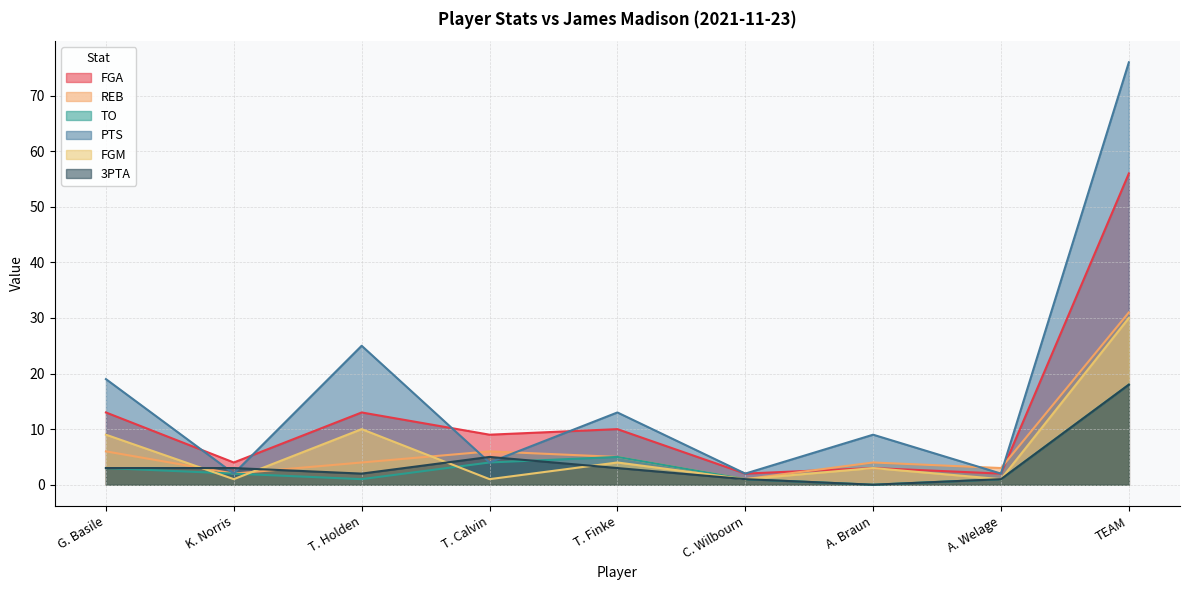

Does the chart have visible grid lines?

Yes